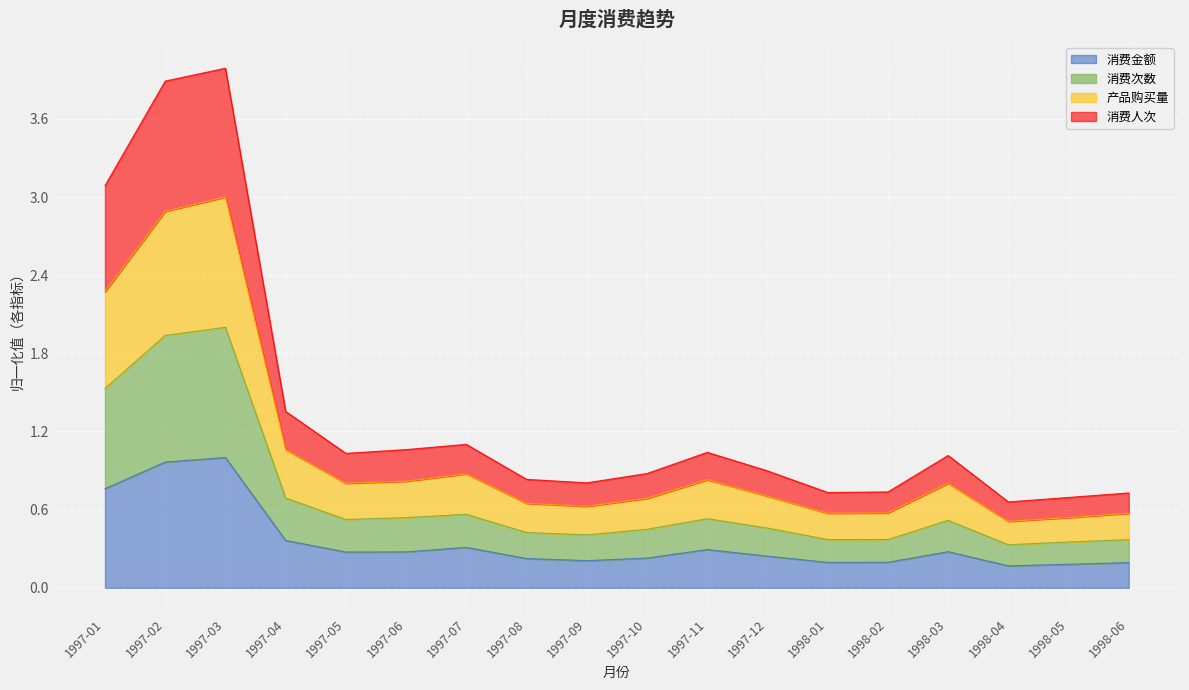

Is it true that 消费金额 equals 0.3 at 1997-06?

True